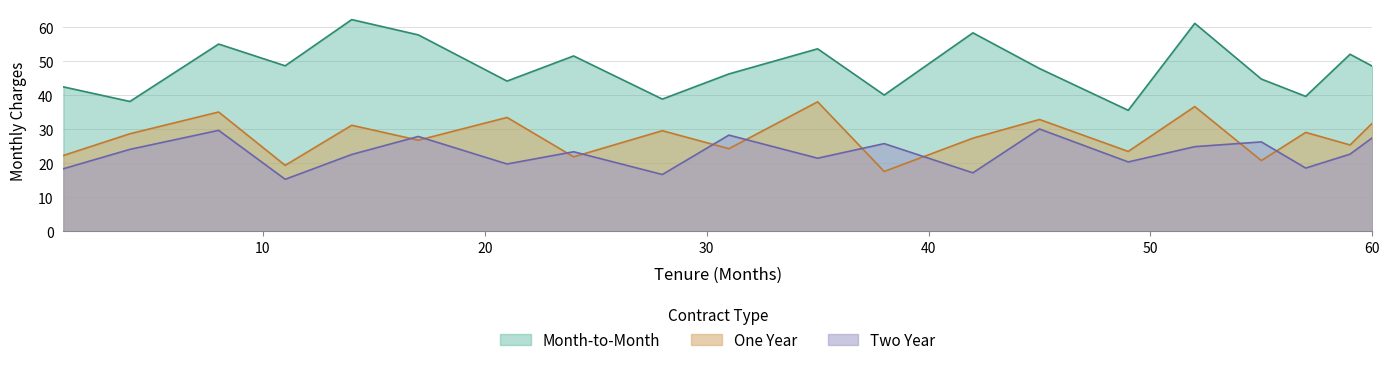

What is the difference between the maximum and second lowest values in the One Year series?

18.7